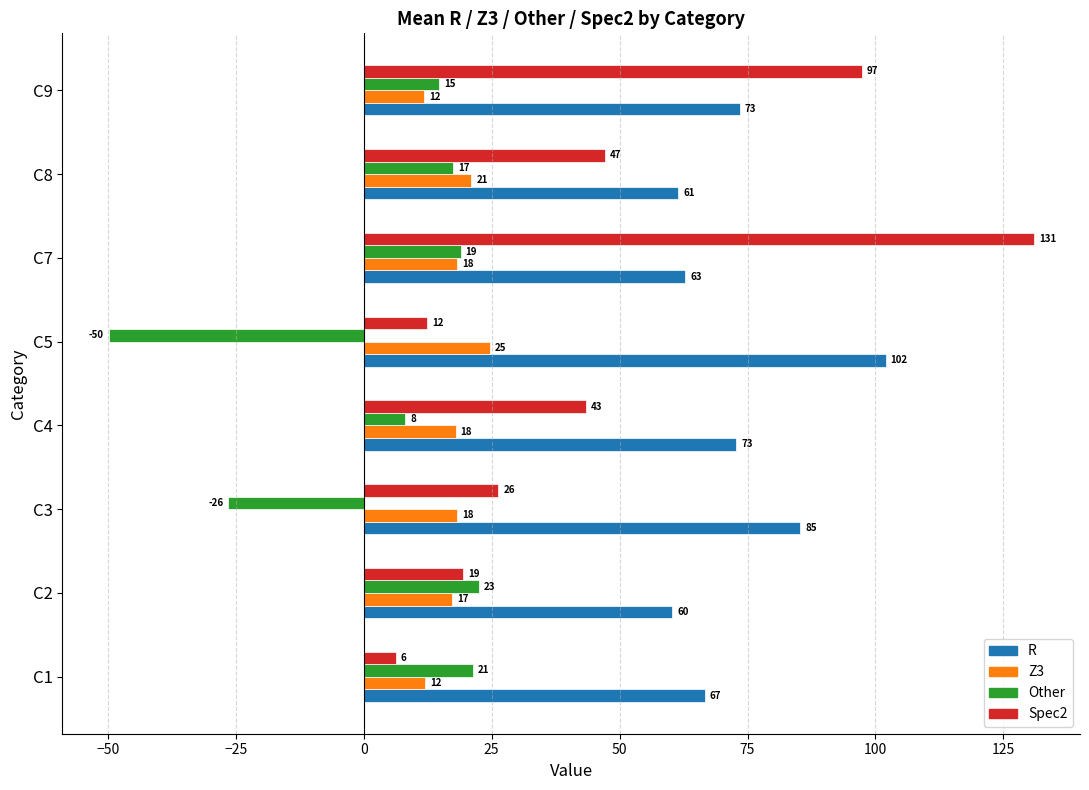

Which series changed the most between C2 and C9?

Spec2